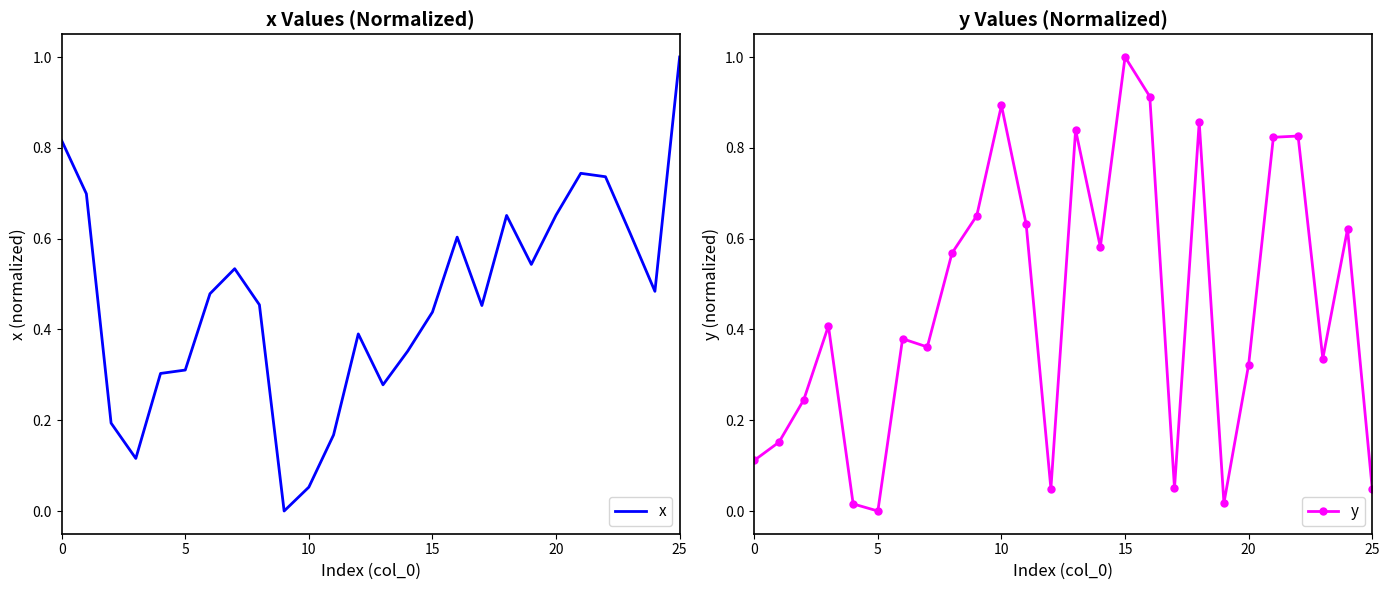

Reading right to left, what are all the values shown in this chart?

x: 1.0	0.5	0.6	0.7	0.7	0.7	0.5	0.7	0.5	0.6	0.4	0.4	0.3	0.4	0.2	0.1	0.0	0.5	0.5	0.5	0.3	0.3	0.1	0.2	0.7	0.8
y: 0.0	0.6	0.3	0.8	0.8	0.3	0.0	0.9	0.1	0.9	1.0	0.6	0.8	0.0	0.6	0.9	0.7	0.6	0.4	0.4	0.0	0.0	0.4	0.2	0.2	0.1